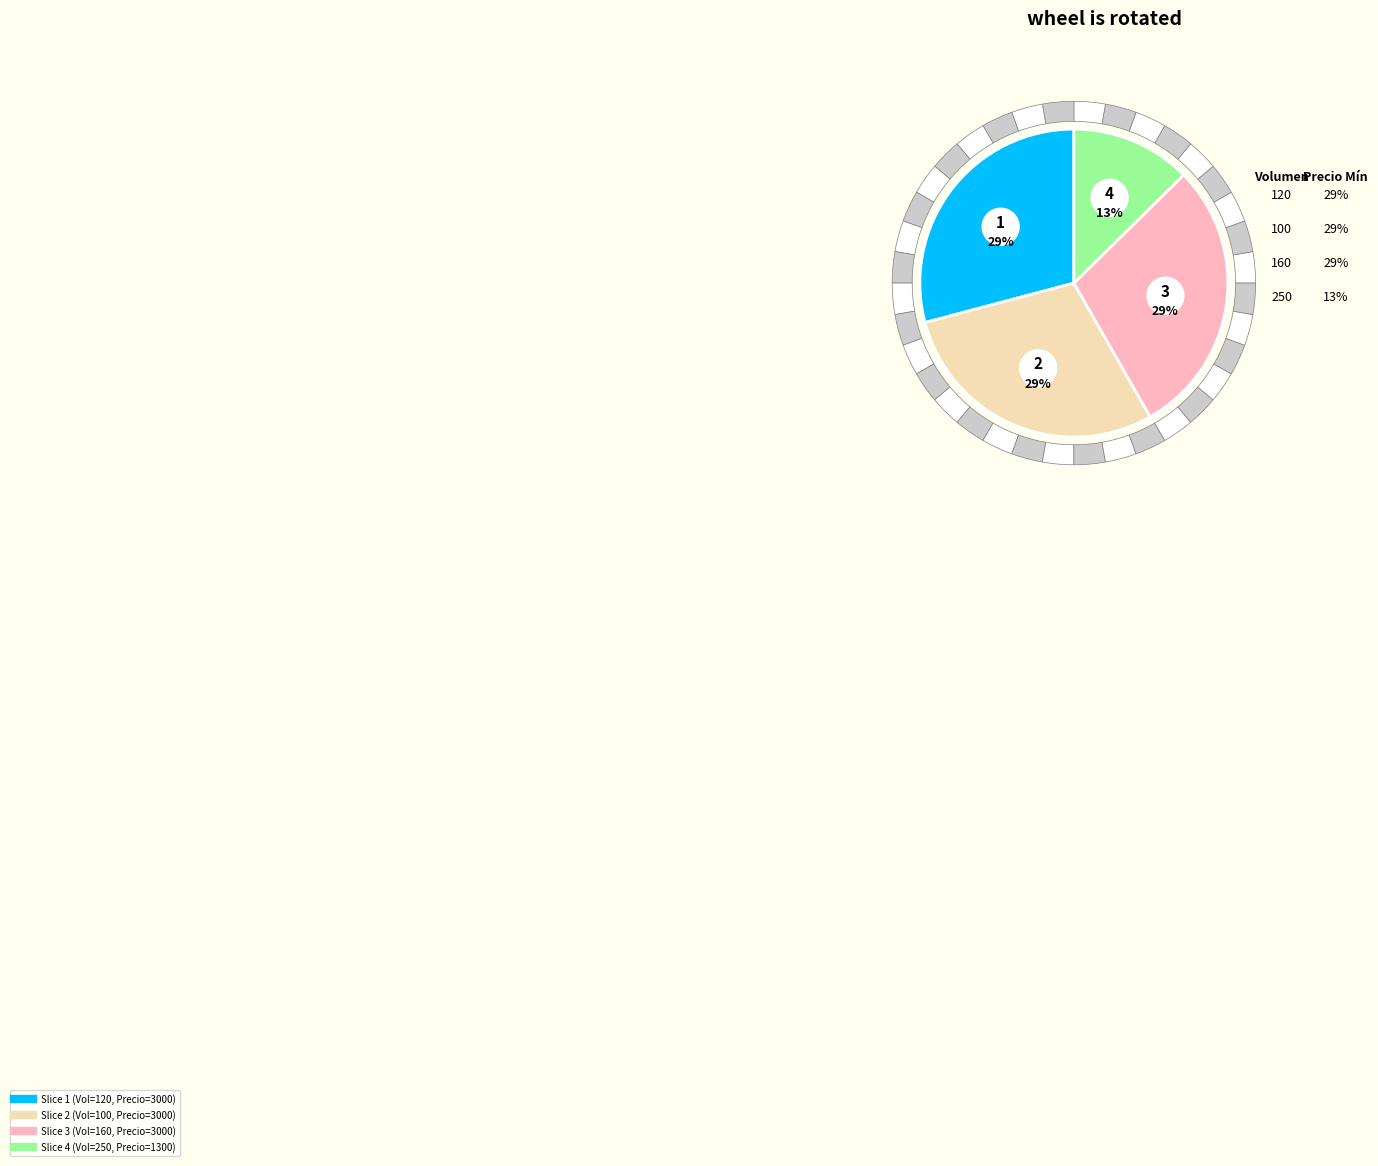

Is it true that 250 is 13% of the pie?

True